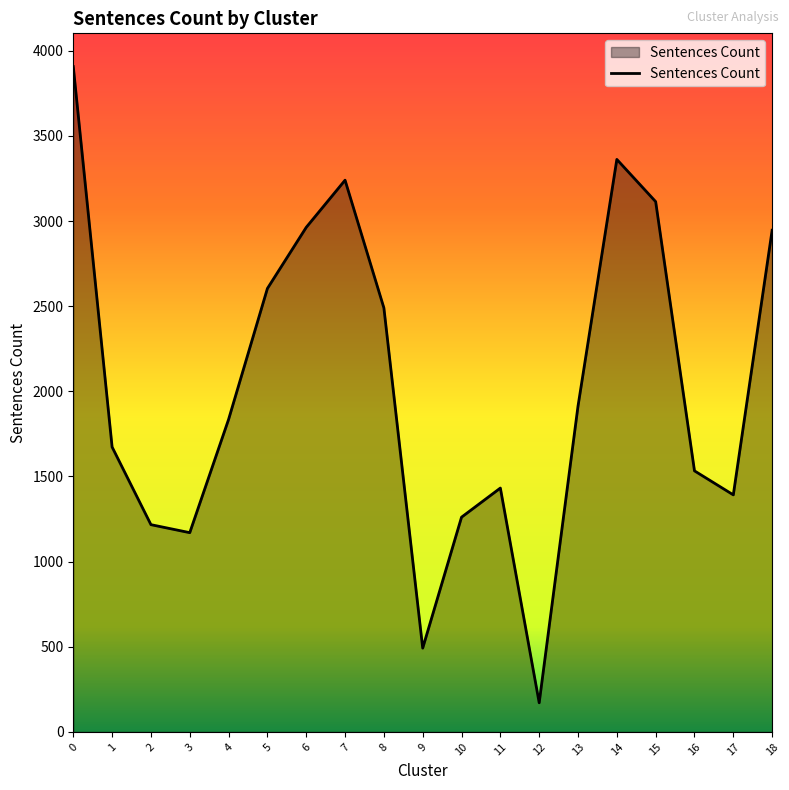

How many lines are shown in the chart?

1